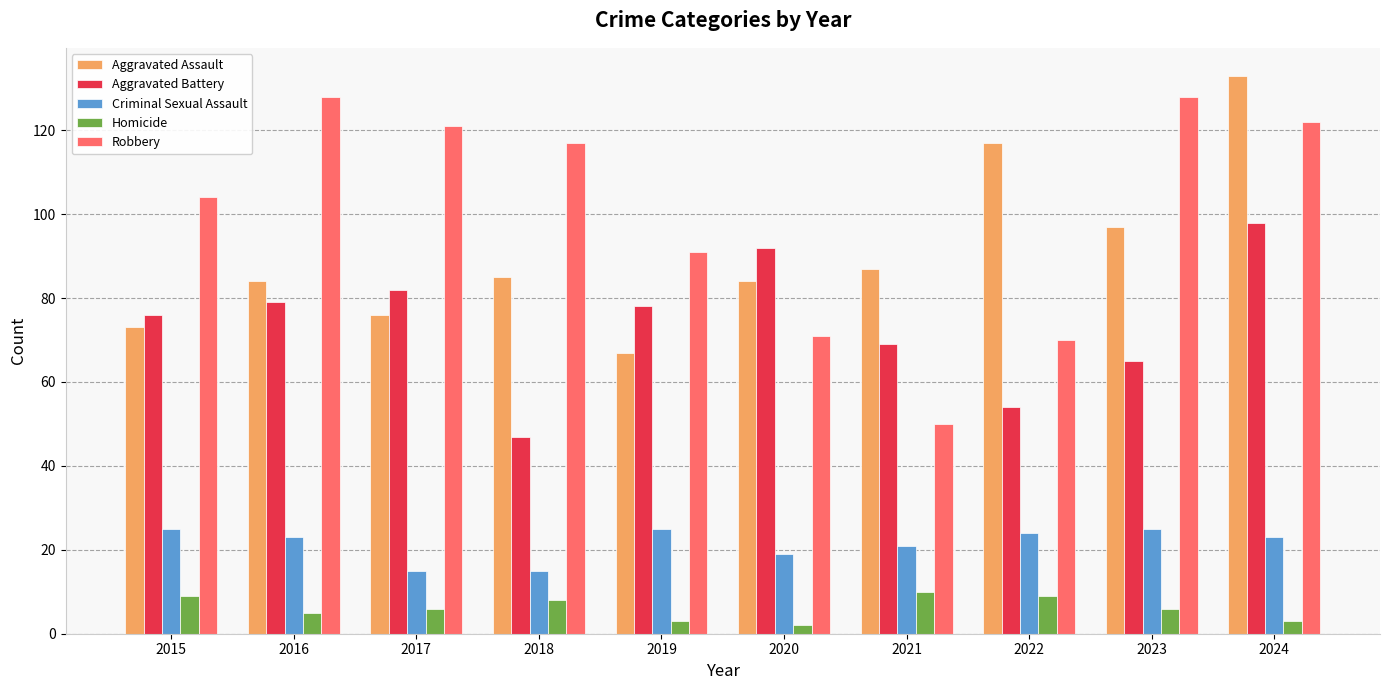

Is it true that Aggravated Battery equals 54 at 2022?

True